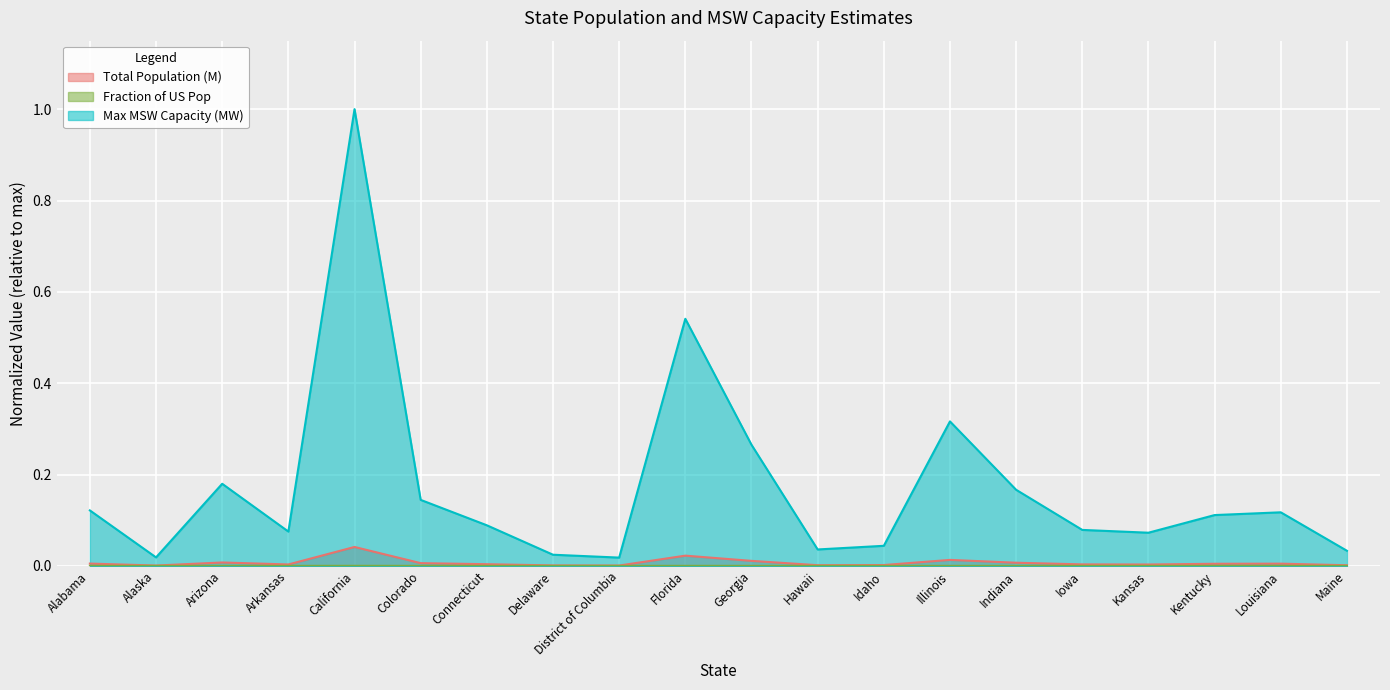

True or false: Max MSW Capacity (MW) and Fraction of US Pop cross at least once.

False